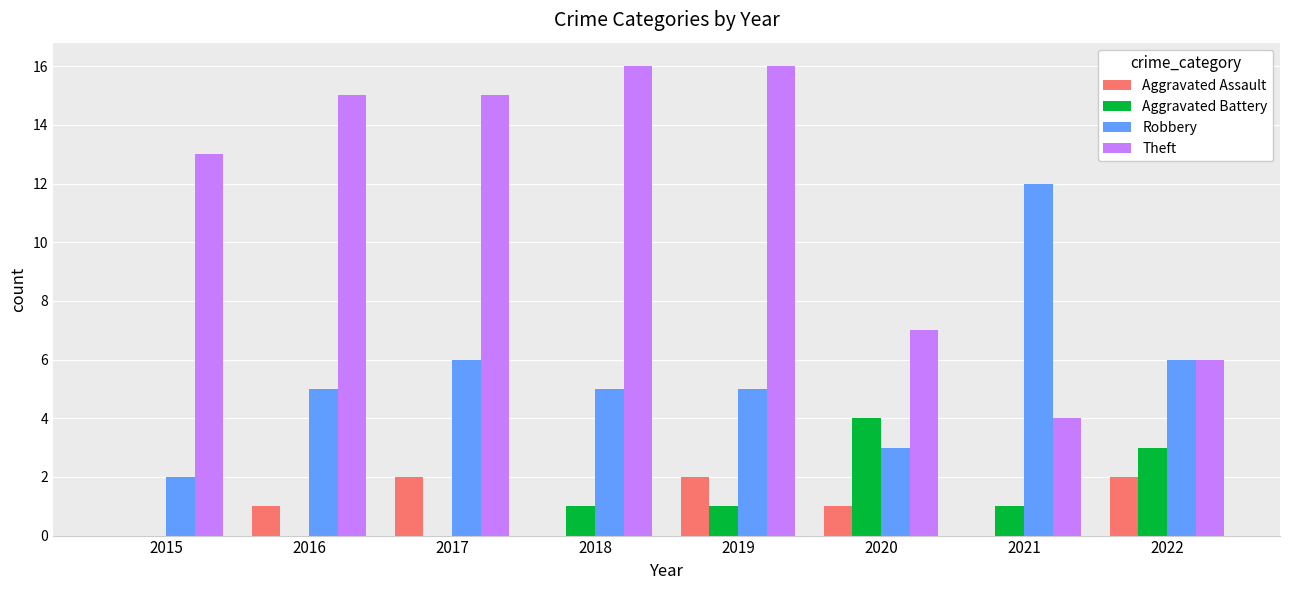

Which series has the largest total across all categories?

Theft